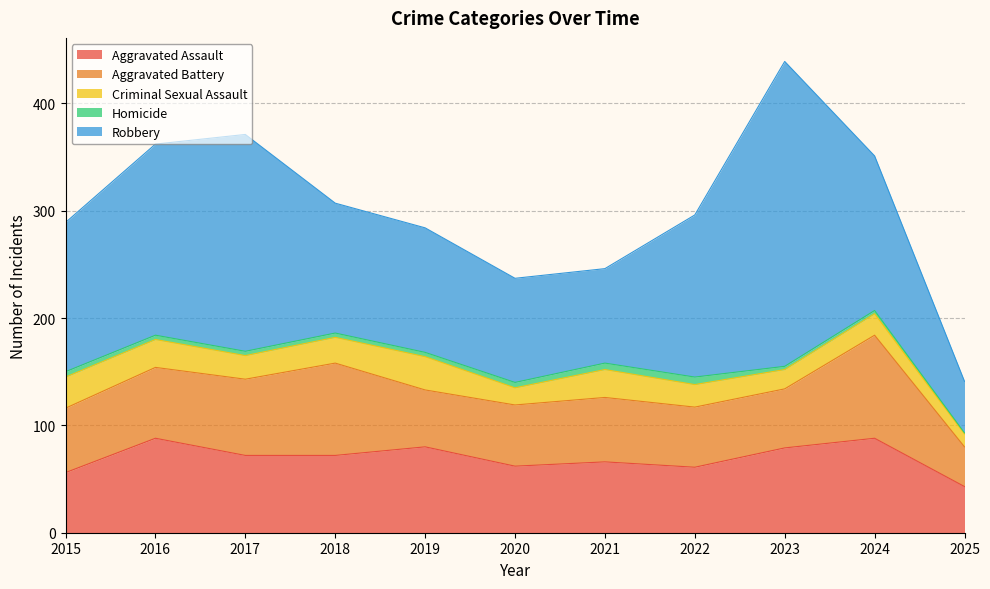

Where is Criminal Sexual Assault nearest to the value 21?

2022